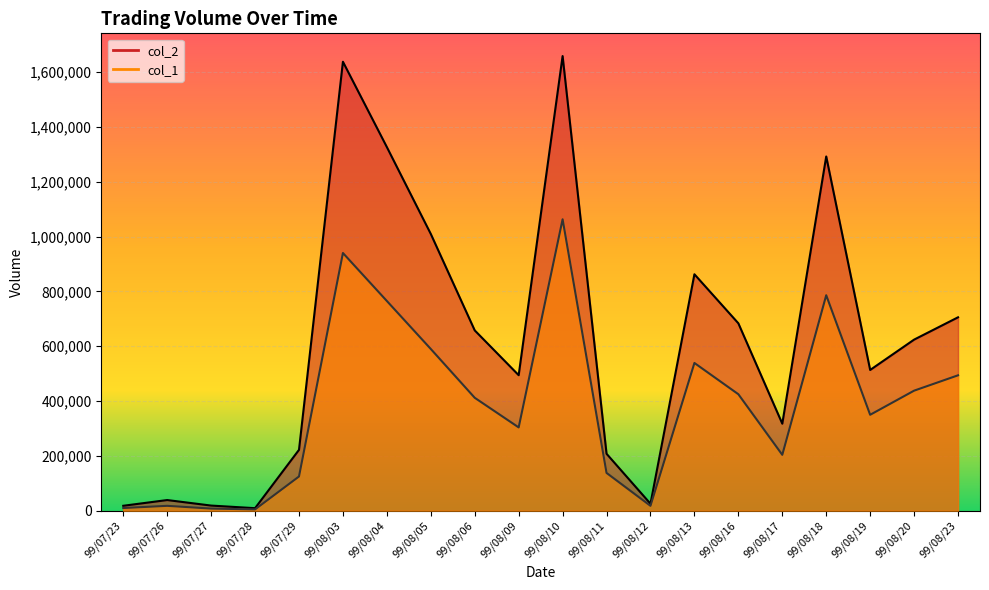

Is it true that col_1 equals 1164086 at 99/08/04?

False